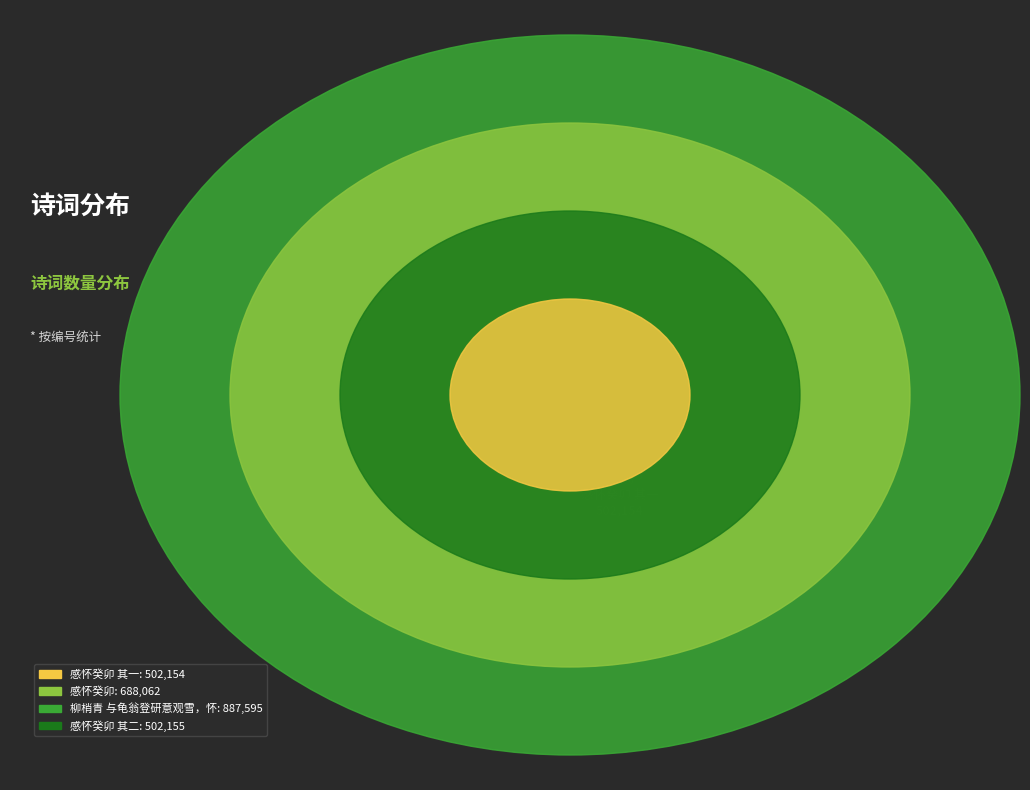

What is the smallest slice in the pie chart?

感怀癸卯 其一